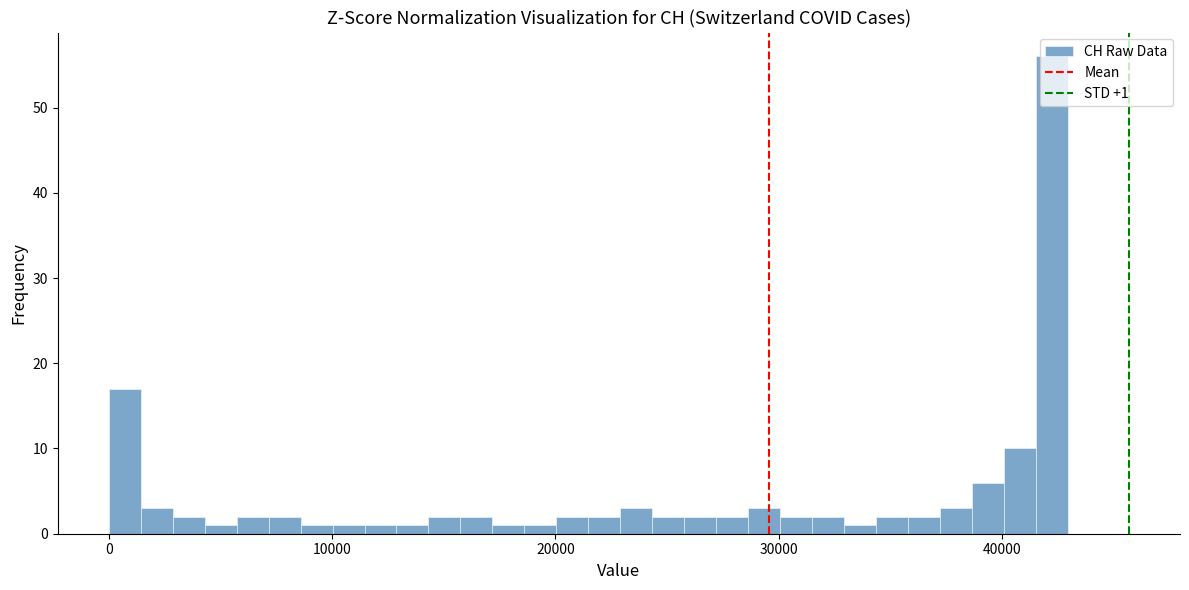

Read against the x-axis, roughly where is the centre of the tallest bar?

42000